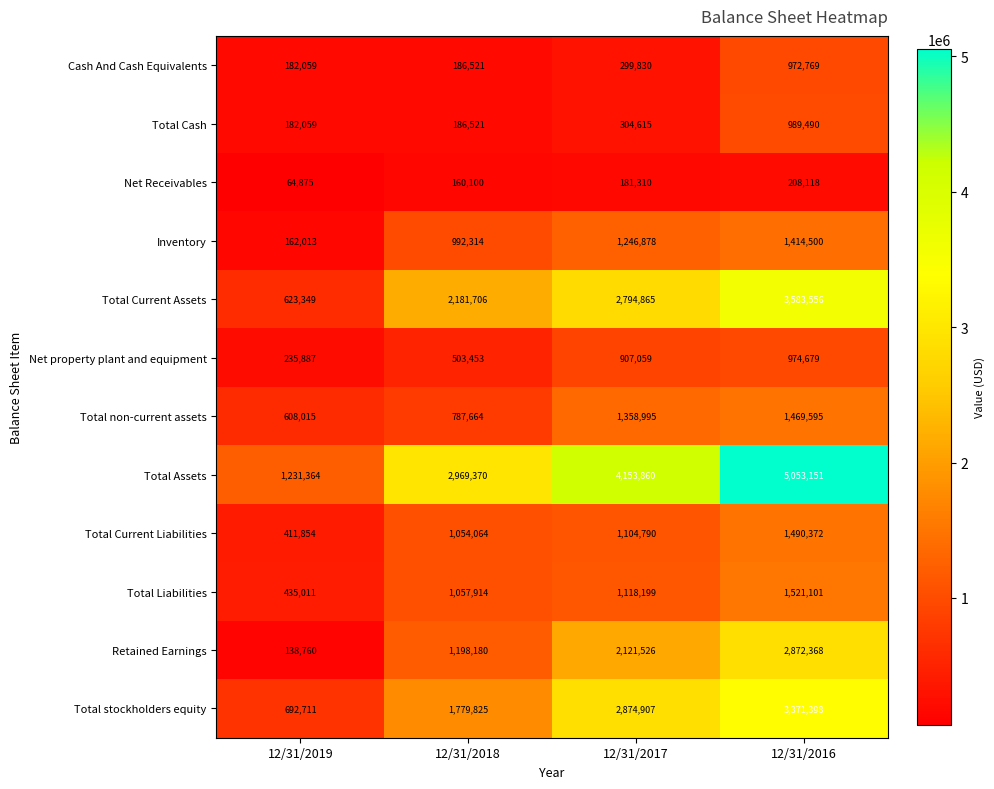

At 12/31/2017, list the series in order from largest to smallest.

Total Assets, Total stockholders equity, Total Current Assets, Retained Earnings, Total non-current assets, Inventory, Total Liabilities, Total Current Liabilities, Net property plant and equipment, Total Cash, Cash And Cash Equivalents, Net Receivables